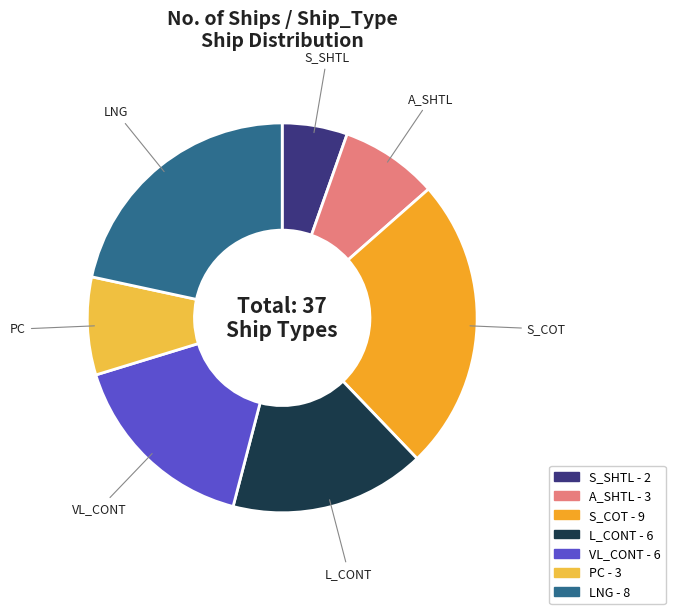

Which has a higher value, LNG or VL_CONT?

LNG